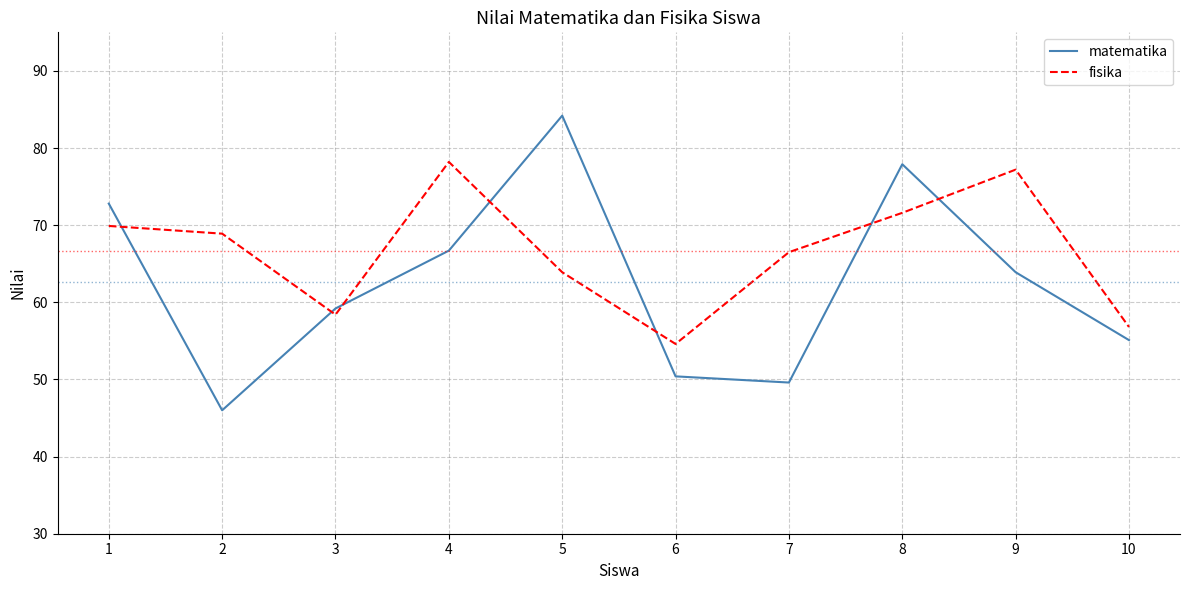

Reading right to left, extract all data points from this chart.

matematika: 10=55.1	9=63.9	8=77.9	7=49.6	6=50.4	5=84.2	4=66.7	3=59.2	2=46.0	1=72.8
fisika: 10=56.8	9=77.2	8=71.6	7=66.5	6=54.6	5=63.9	4=78.2	3=58.4	2=68.9	1=69.9